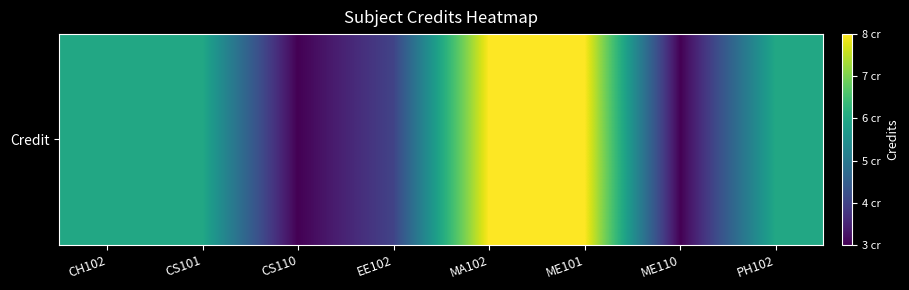

Reading left to right, list all the values displayed in this chart.

6	6	3	4	8	8	3	6